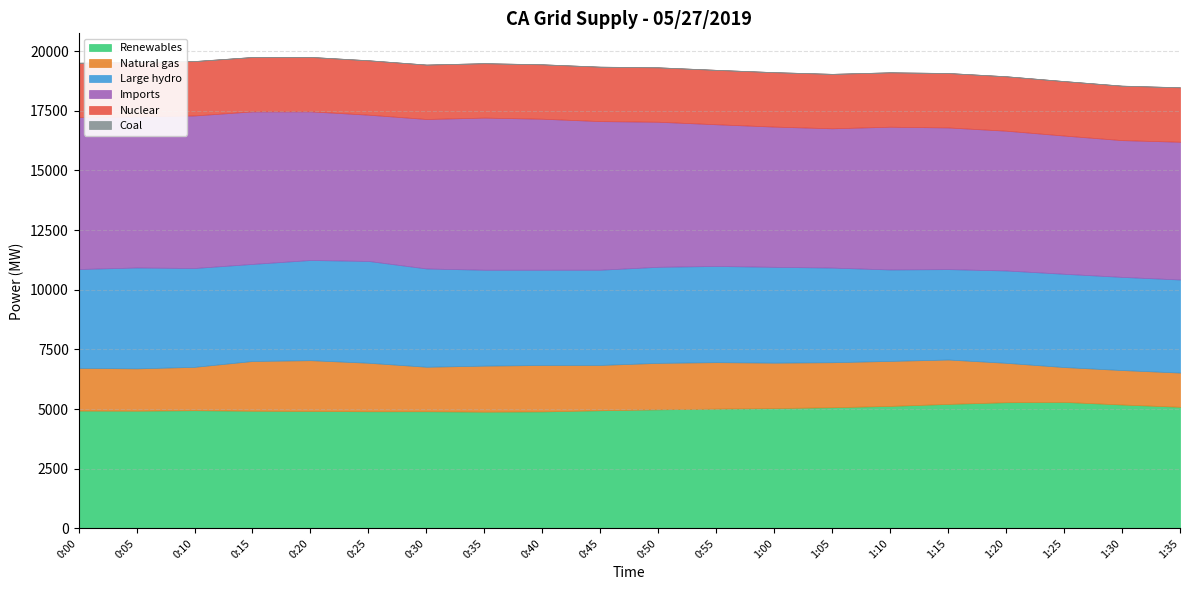

Reading right to left, what are all the values shown in this chart?

Renewables: 1:35=5095	1:30=5191	1:25=5300	1:20=5287	1:15=5216	1:10=5132	1:05=5076	1:00=5041	0:55=5018	0:50=4988	0:45=4950	0:40=4902	0:35=4891	0:30=4908	0:25=4907	0:20=4922	0:15=4930	0:10=4952	0:05=4932	0:00=4937
Natural gas: 1:35=1434	1:30=1444	1:25=1461	1:20=1651	1:15=1860	1:10=1886	1:05=1887	1:00=1904	0:55=1948	0:50=1948	0:45=1899	0:40=1945	0:35=1929	0:30=1865	0:25=2034	0:20=2126	0:15=2085	0:10=1817	0:05=1773	0:00=1791
Large hydro: 1:35=3901	1:30=3904	1:25=3909	1:20=3870	1:15=3789	1:10=3832	1:05=3966	1:00=4016	0:55=4031	0:50=4026	0:45=3991	0:40=3992	0:35=4019	0:30=4119	0:25=4266	0:20=4199	0:15=4068	0:10=4143	0:05=4228	0:00=4141
Imports: 1:35=5773	1:30=5732	1:25=5793	1:20=5858	1:15=5937	1:10=5983	1:05=5838	1:00=5877	0:55=5939	0:50=6079	0:45=6228	0:40=6329	0:35=6376	0:30=6265	0:25=6130	0:20=6230	0:15=6392	0:10=6393	0:05=6330	0:00=6366
Nuclear: 1:35=2280	1:30=2281	1:25=2281	1:20=2280	1:15=2280	1:10=2279	1:05=2280	1:00=2280	0:55=2279	0:50=2279	0:45=2280	0:40=2279	0:35=2279	0:30=2279	0:25=2279	0:20=2279	0:15=2278	0:10=2278	0:05=2279	0:00=2278
Coal: 1:35=4	1:30=4	1:25=3	1:20=3	1:15=2	1:10=2	1:05=2	1:00=2	0:55=2	0:50=3	0:45=3	0:40=3	0:35=2	0:30=2	0:25=3	0:20=3	0:15=3	0:10=4	0:05=4	0:00=4